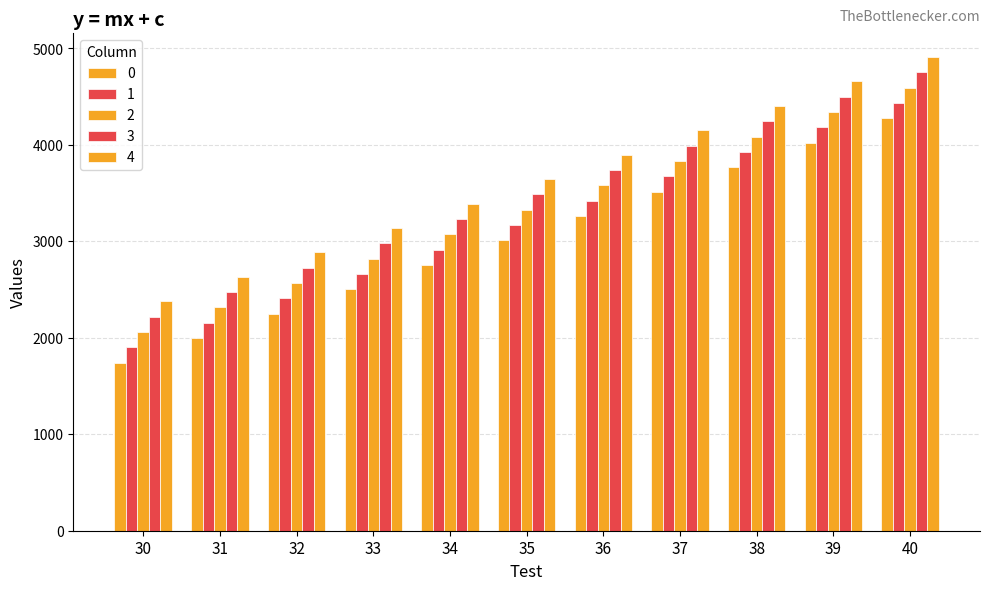

How many bars are there in each group?

5